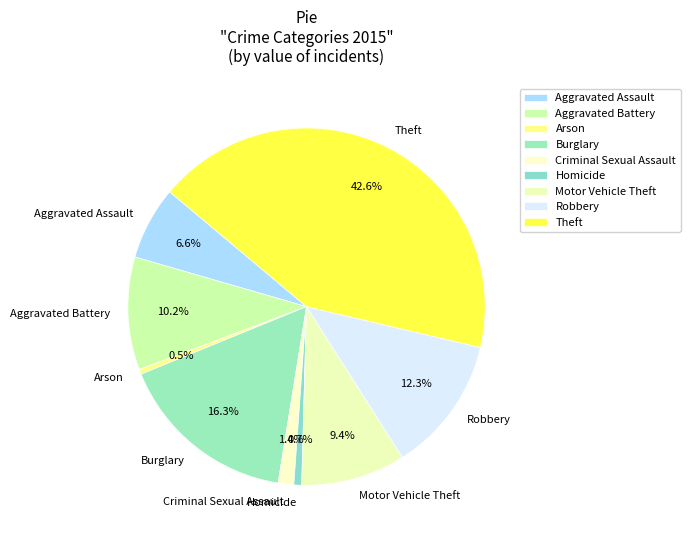

Which slice is the largest?

Theft